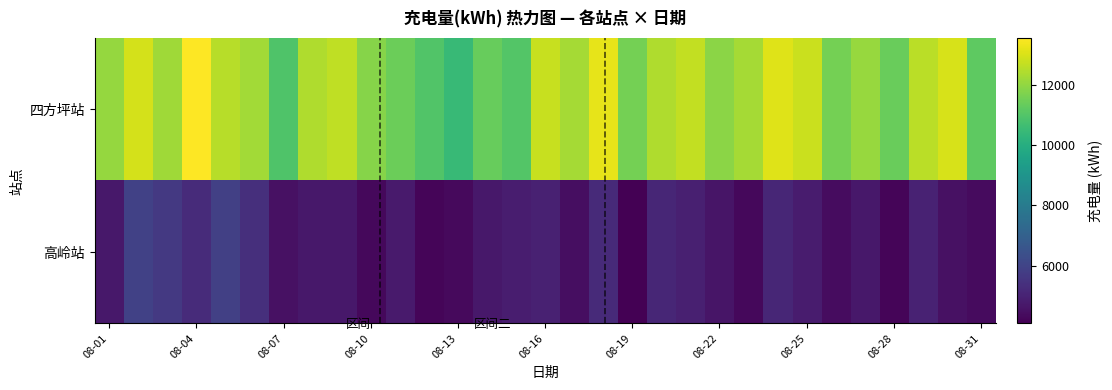

Reading left to right, what are all the values shown in this chart?

四方坪站: 12047.1	12939.7	12198.6	13563.7	12538.2	12232.9	10961.1	12445.9	12651.4	11835.2	11428.0	10983.5	10485.7	11344.5	11032.3	12769.2	12297.3	13222.1	11588.9	12428.0	12700.0	11900.0	12300.0	13100.0	12800.0	11600.0	12100.0	11400.0	12600.0	13000.0	11200.0
高岭站: 4686.3	5902.5	5648.8	5261.8	5886.2	5350.8	4496.2	4698.7	4704.1	4268.1	4750.1	4194.9	4337.4	4702.4	4842.4	4960.6	4415.1	5209.0	4080.5	5085.0	4900.0	4600.0	4300.0	5100.0	4800.0	4400.0	4700.0	4200.0	5000.0	4500.0	4350.0